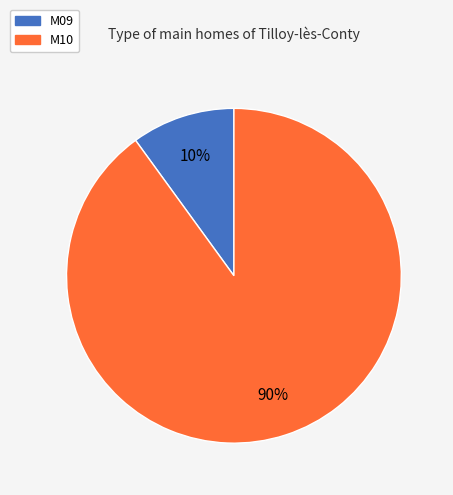

Combined, do M09 and M10 account for over 50%?

Yes